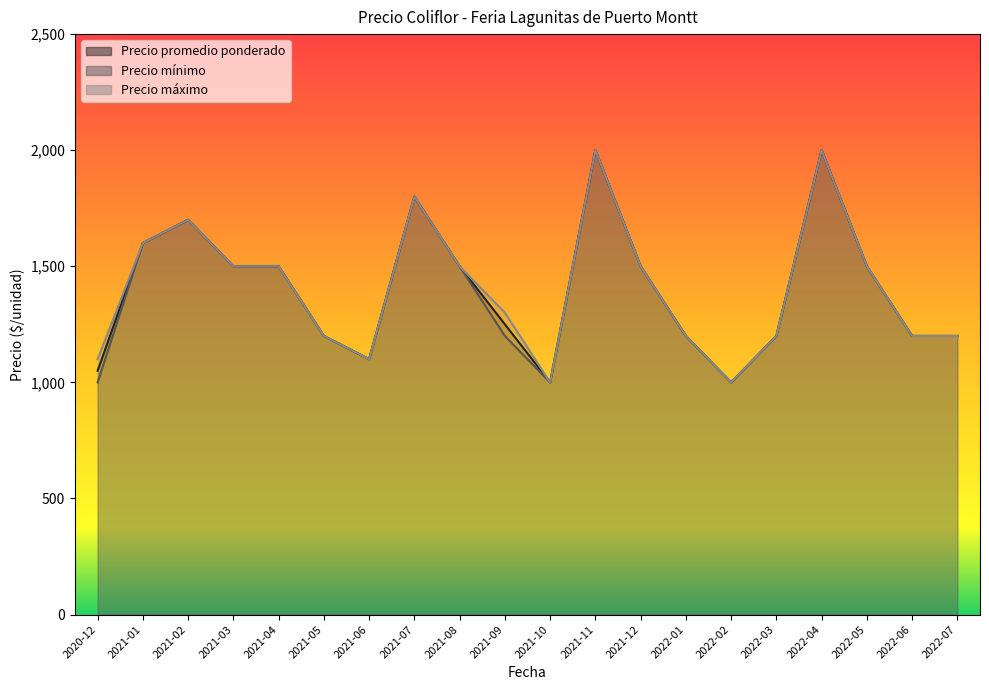

Between 2021-09 and 2021-12, which series saw the biggest shift?

Precio mínimo